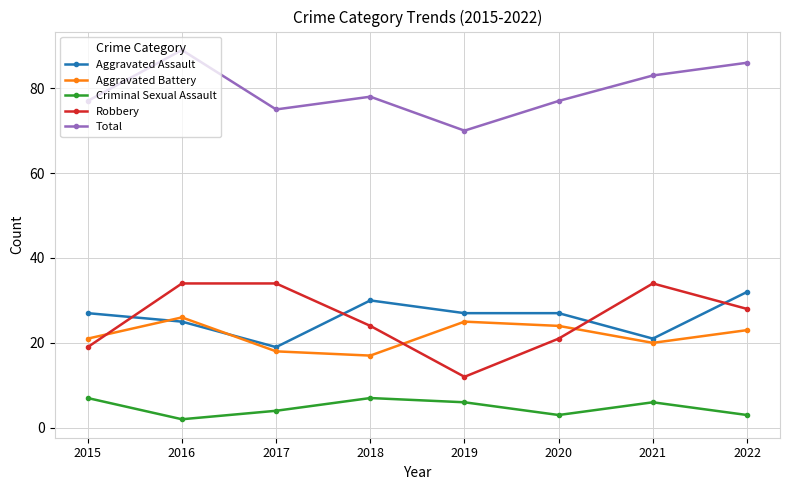

At which category does Criminal Sexual Assault reach its first local peak?

2018